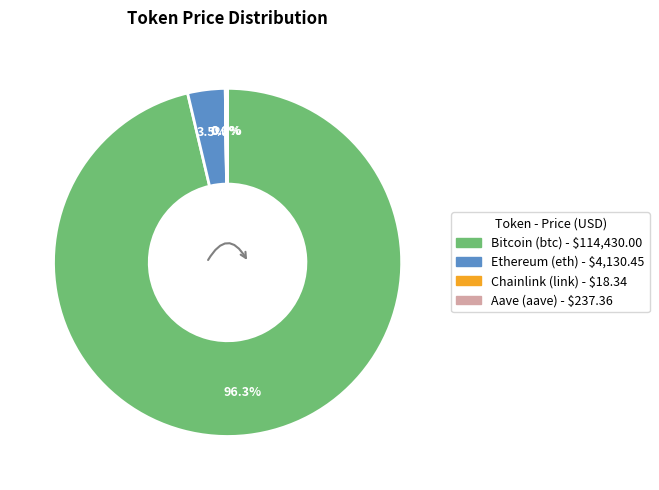

What is the total percentage of Ethereum (eth) and Bitcoin (btc)?

99.8%